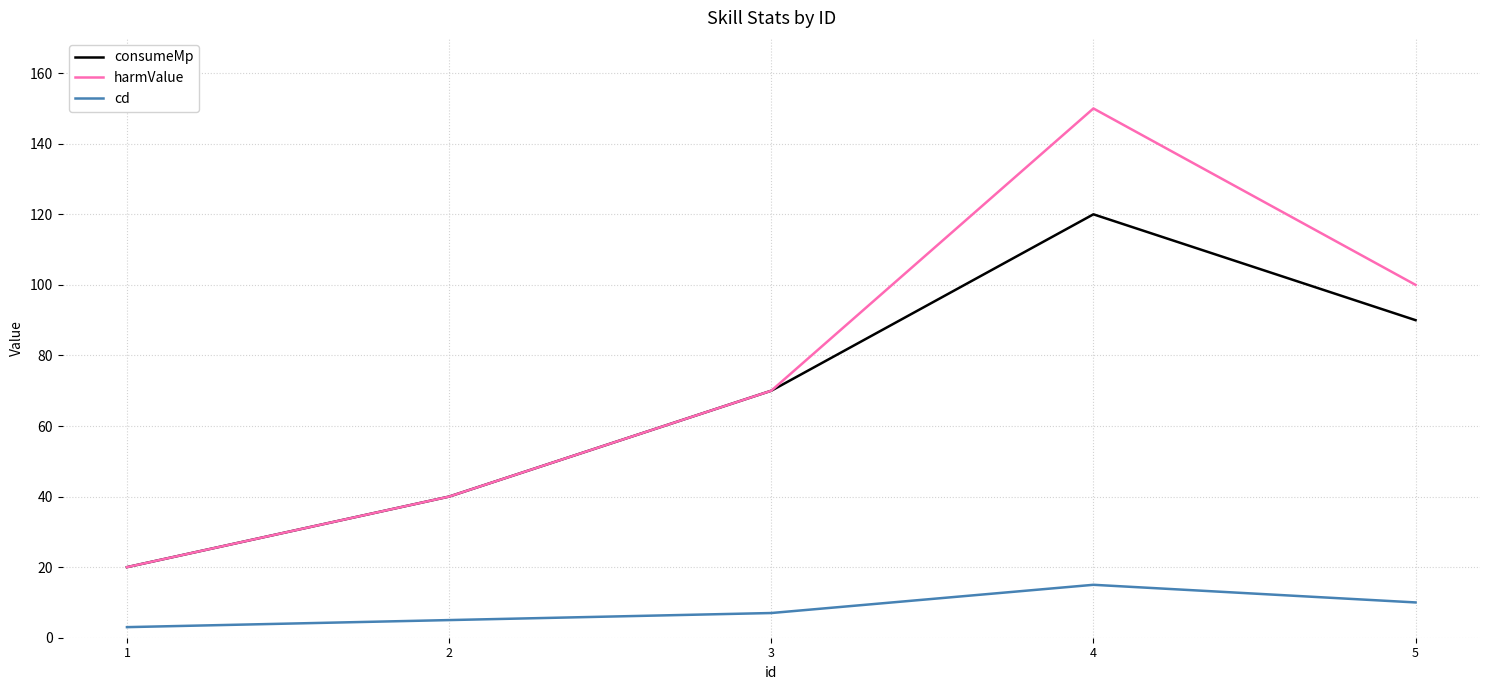

Is the value of harmValue at 1 greater than the value of cd at 2?

Yes